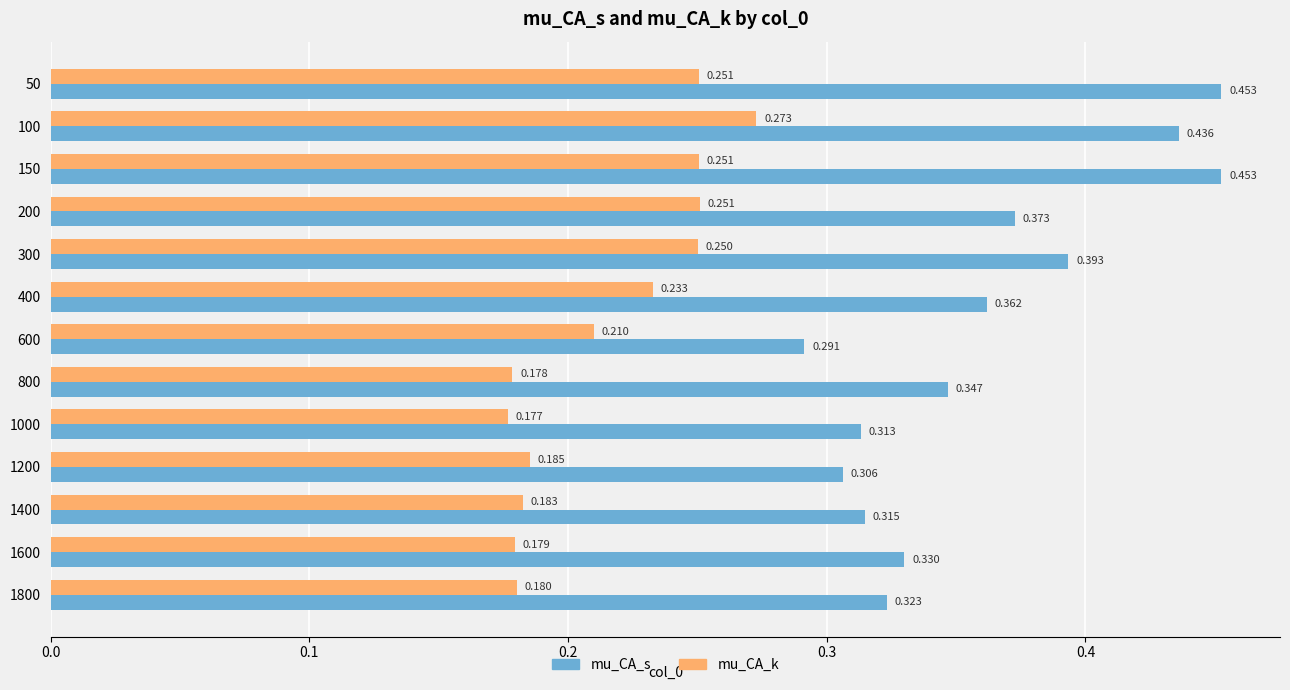

Which series has the largest total across all categories?

mu_CA_s